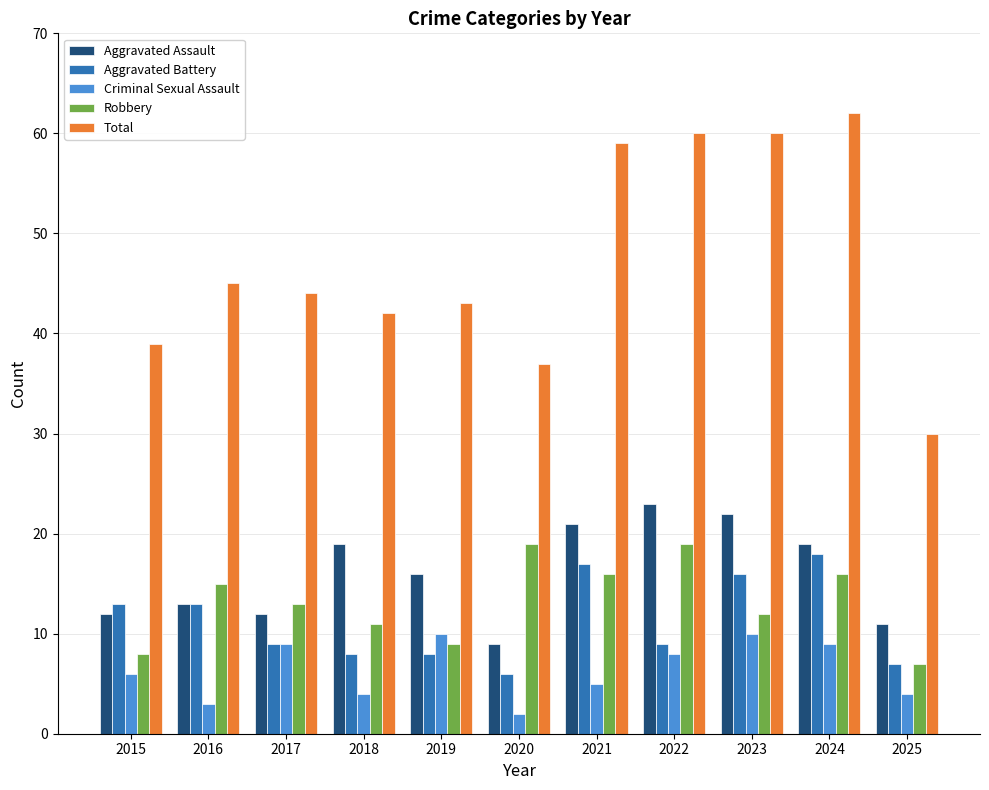

Is the value of Robbery at 2015 greater than the value of Total at 2023?

No